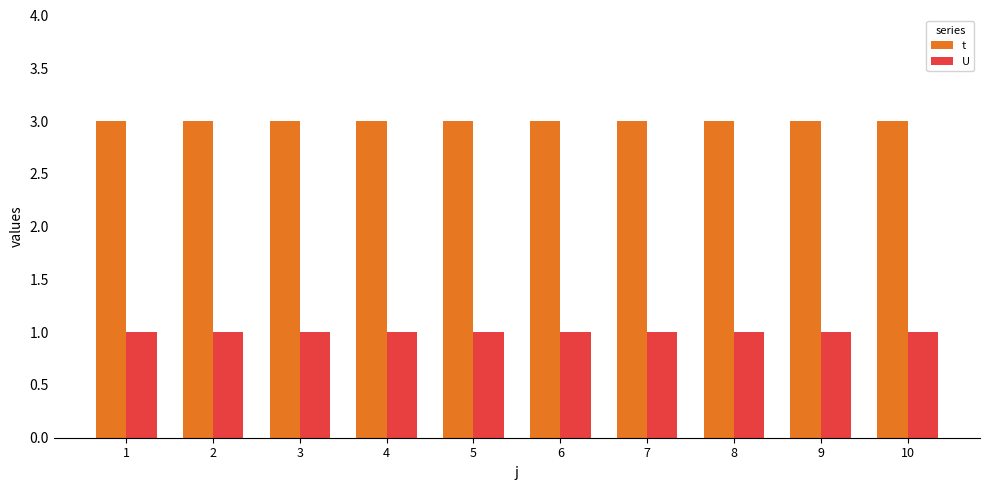

How many data points does each series have?

10